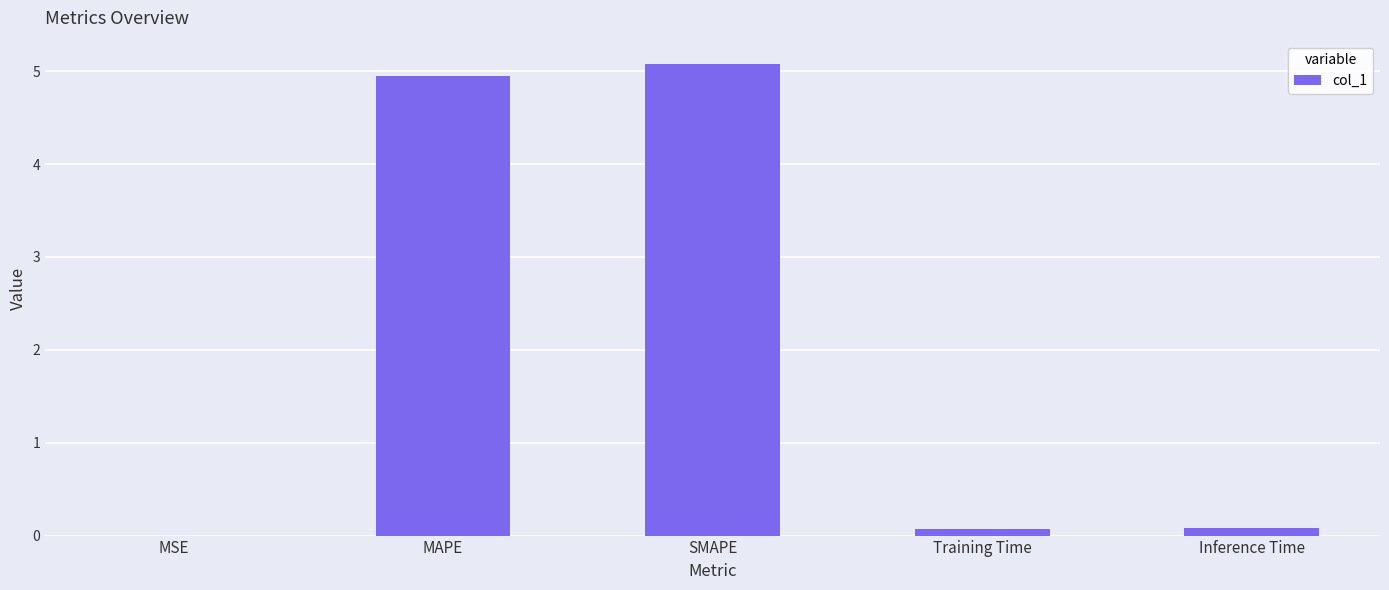

The chart shows a value of 5.1 at SMAPE. True or false?

True